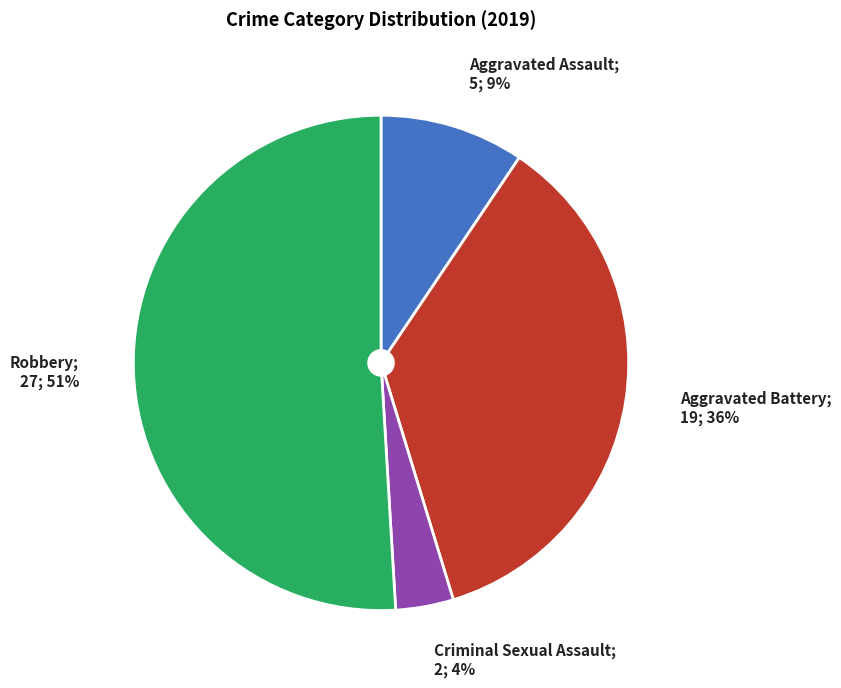

To the nearest percent, what is the average slice percentage?

25%